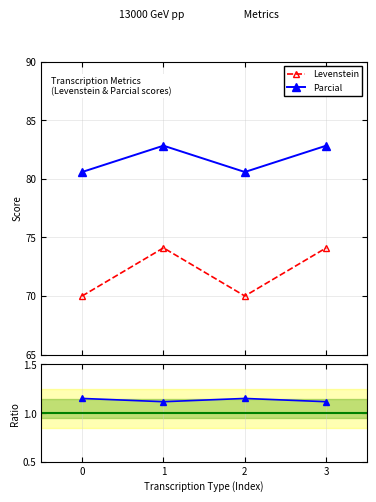

Which has a higher value, 3 or 2?

3